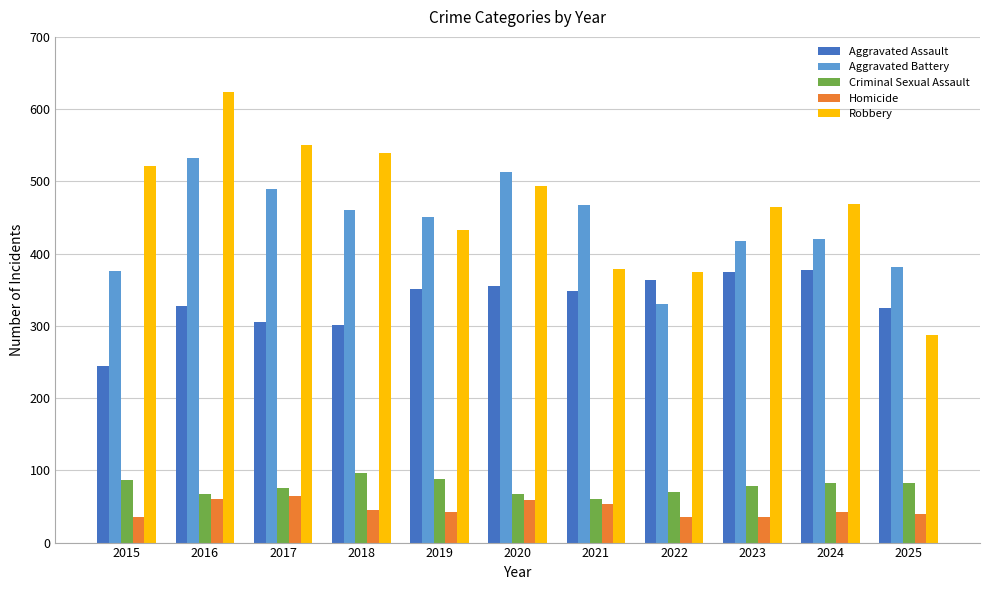

Is the value of Criminal Sexual Assault at 2022 greater than the value of Homicide at 2022?

Yes